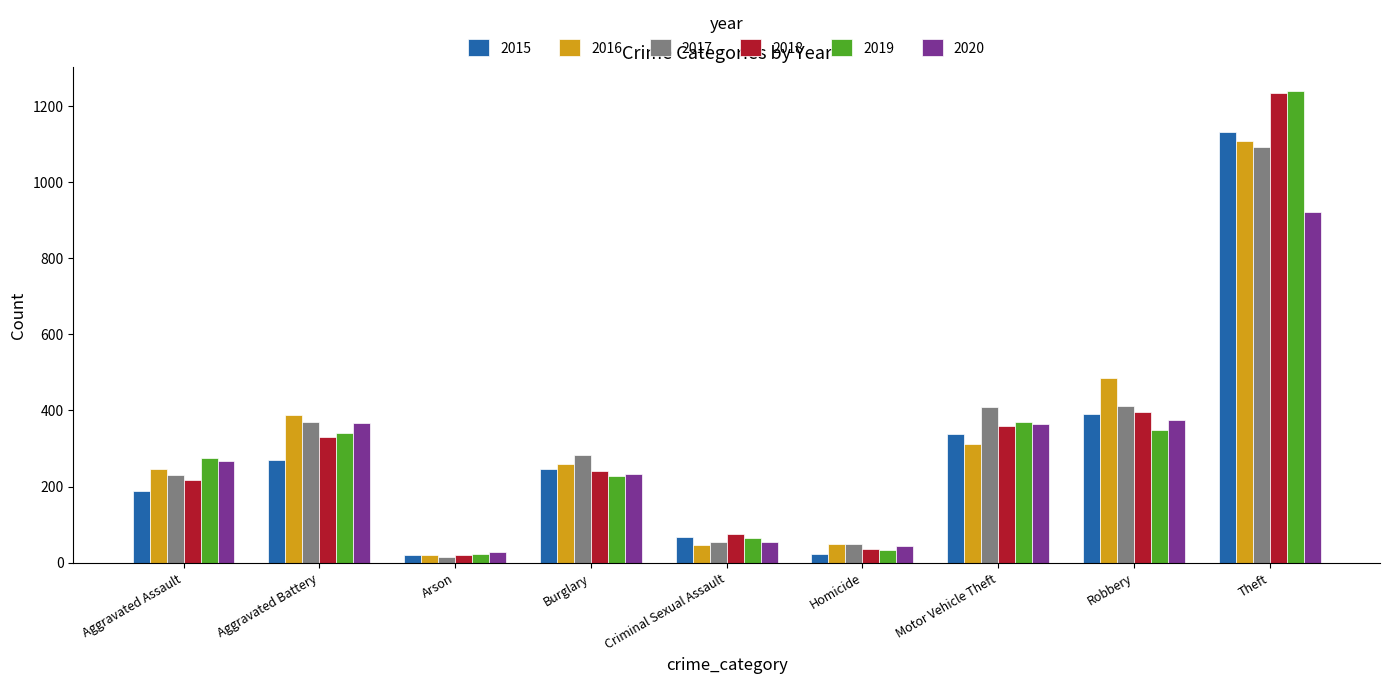

What is the label of the 8th bar from the right?

Aggravated Battery